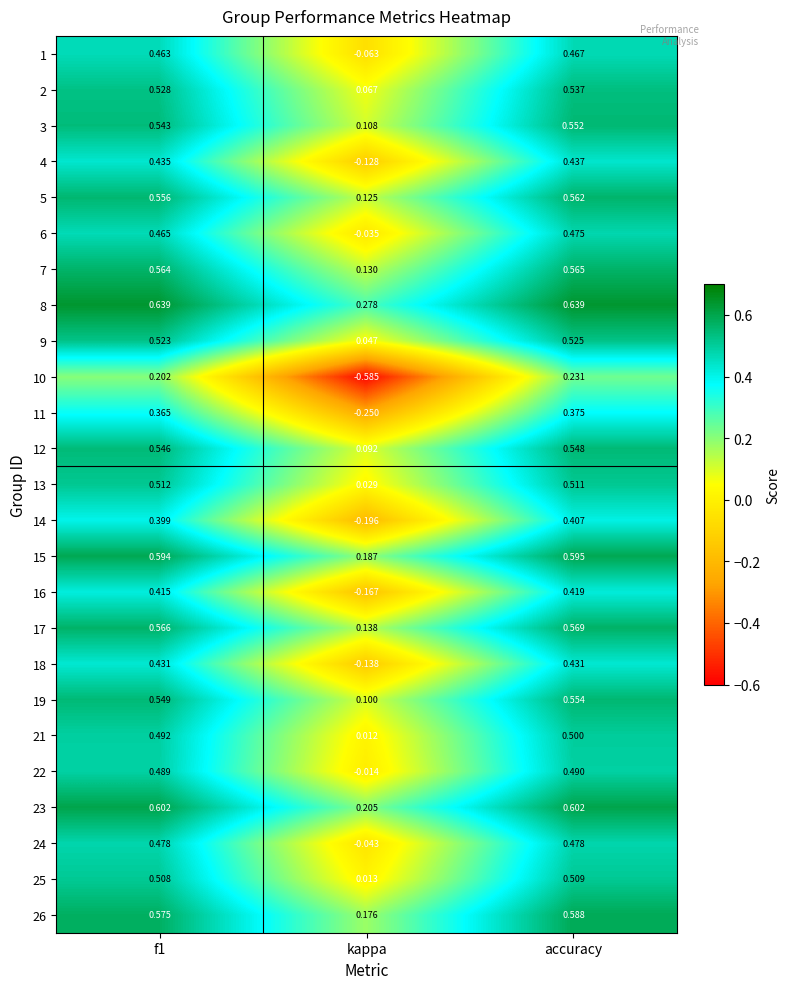

At which category is the sum across all series the highest?

accuracy